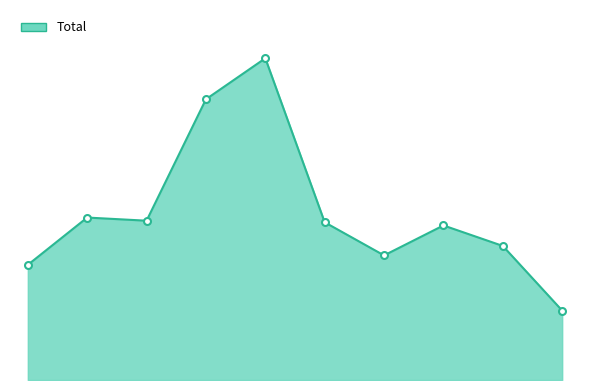

Is this an area chart (filled region under the line)?

Yes